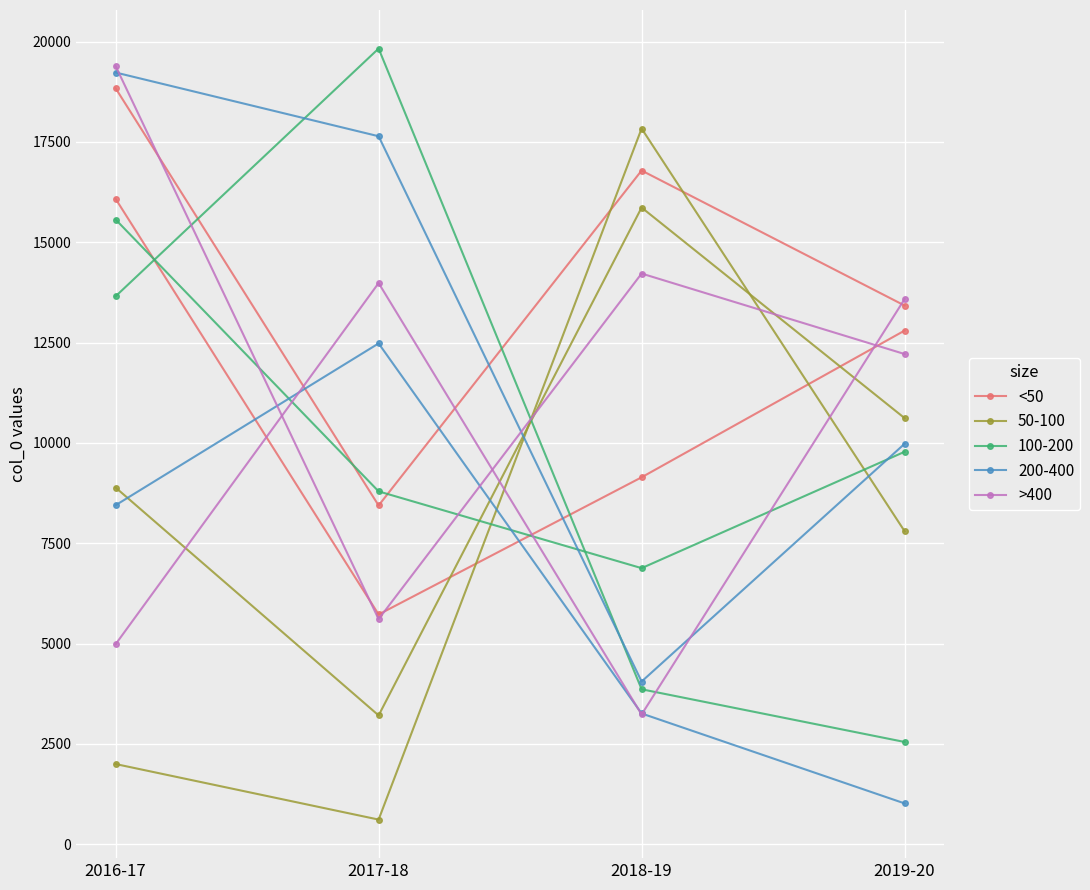

What is the sum of the >400 values at 2017-18 and 2016-17?

25003